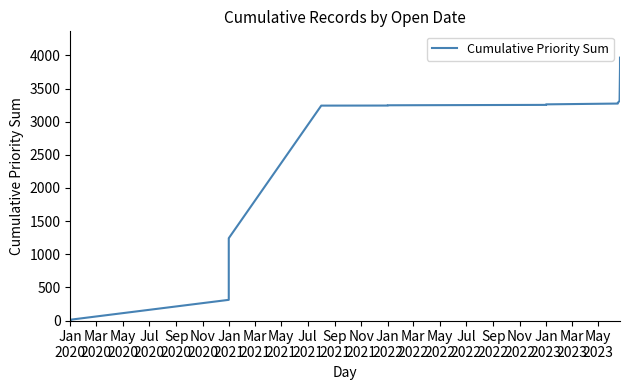

What is the greatest value displayed?

3966